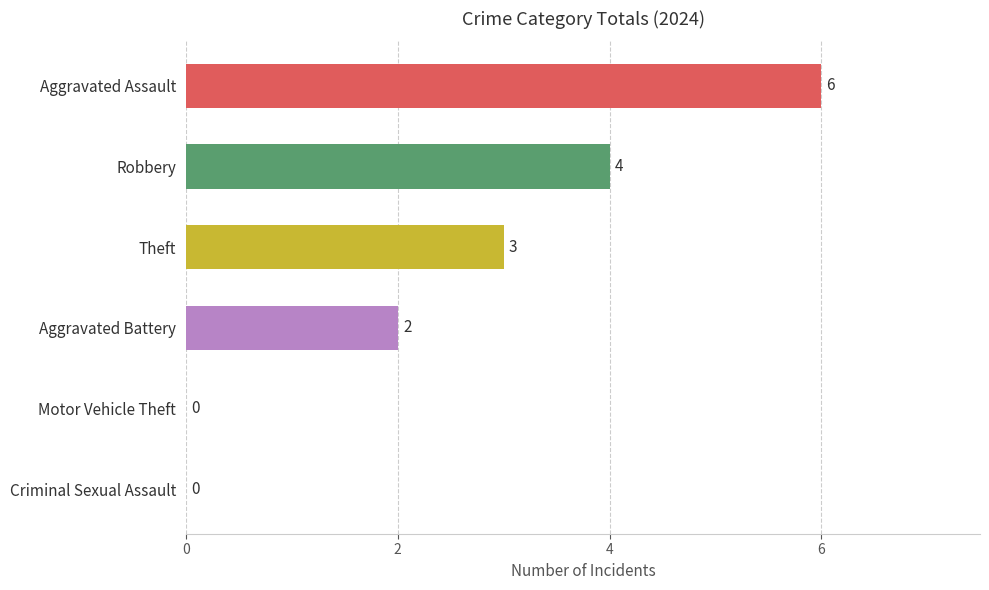

Which has a higher value, Theft or Aggravated Assault?

Aggravated Assault